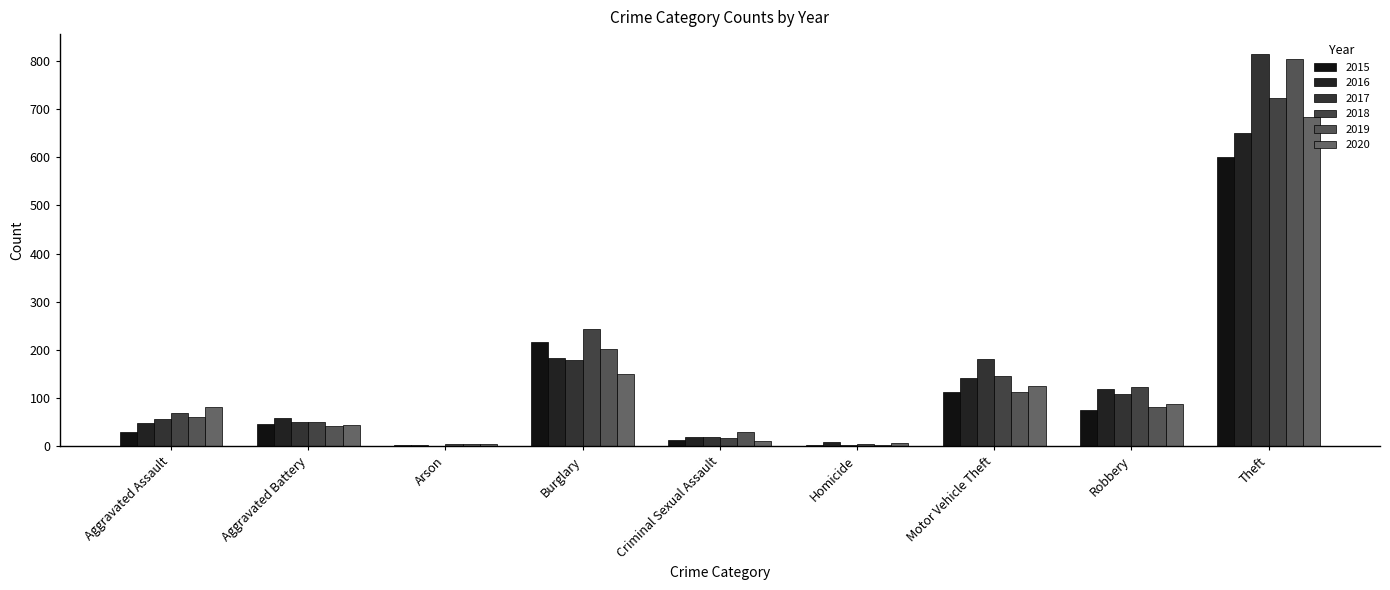

What position from the right is Theft?

1